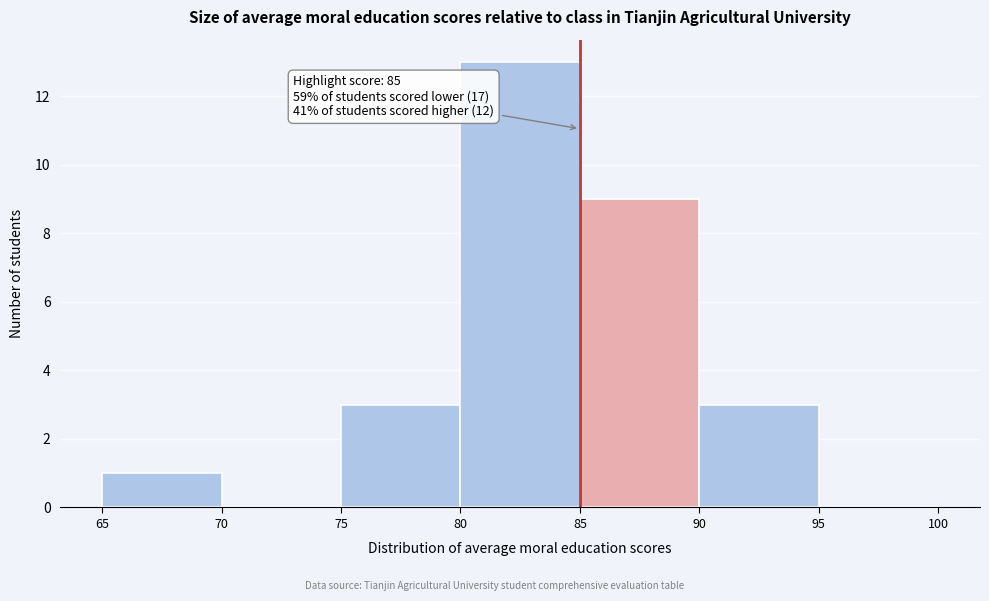

Over which range of the x-axis is the bar tallest?

80 to 85